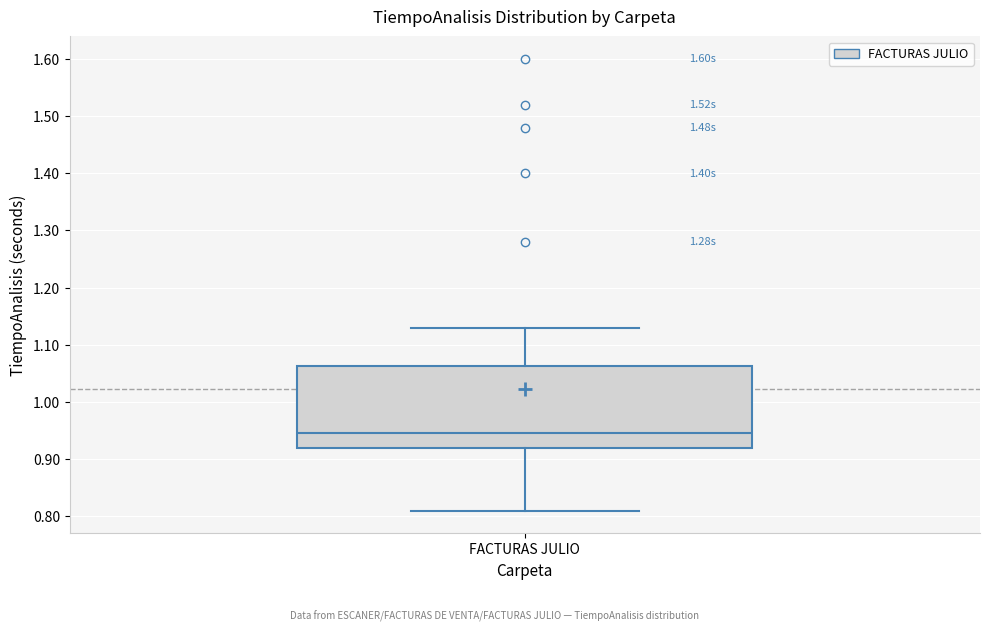

Read this box plot against the y-axis: the position of the median line, the range covered by the box, and the ends of both whiskers. The values are not printed on the chart, so give them approximately, as read against the axis.

median 0.95, box 0.92 to 1.06, whiskers 0.81 to 1.13